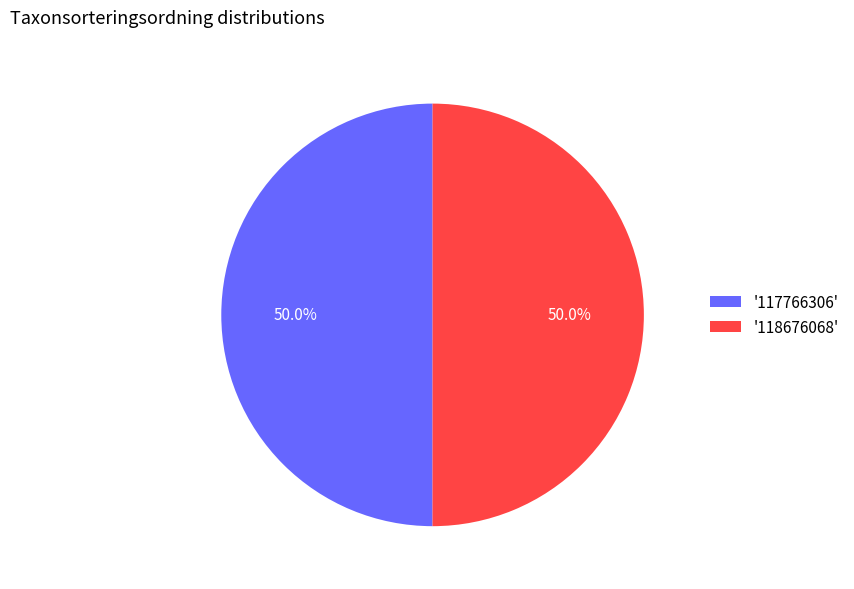

Combined, do '117766306' and '118676068' account for over 50%?

Yes